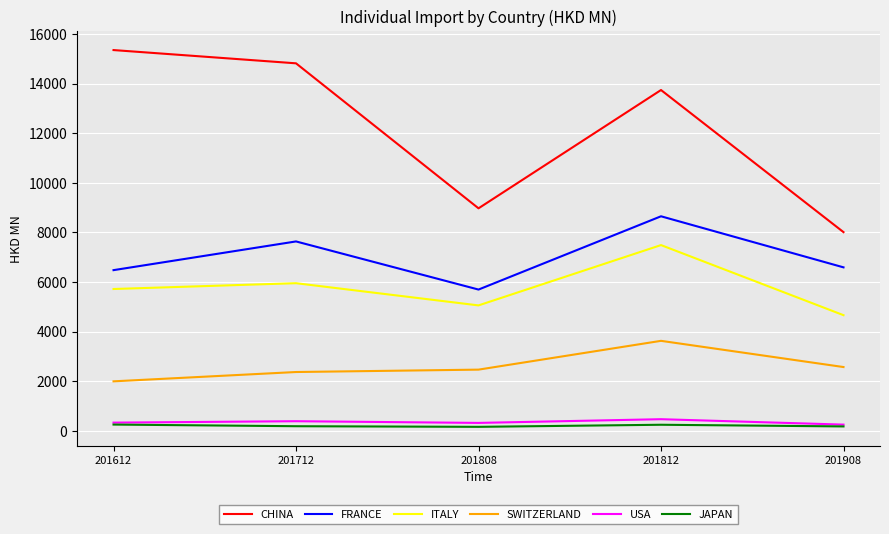

Does the chart display data point markers on the line(s)?

No